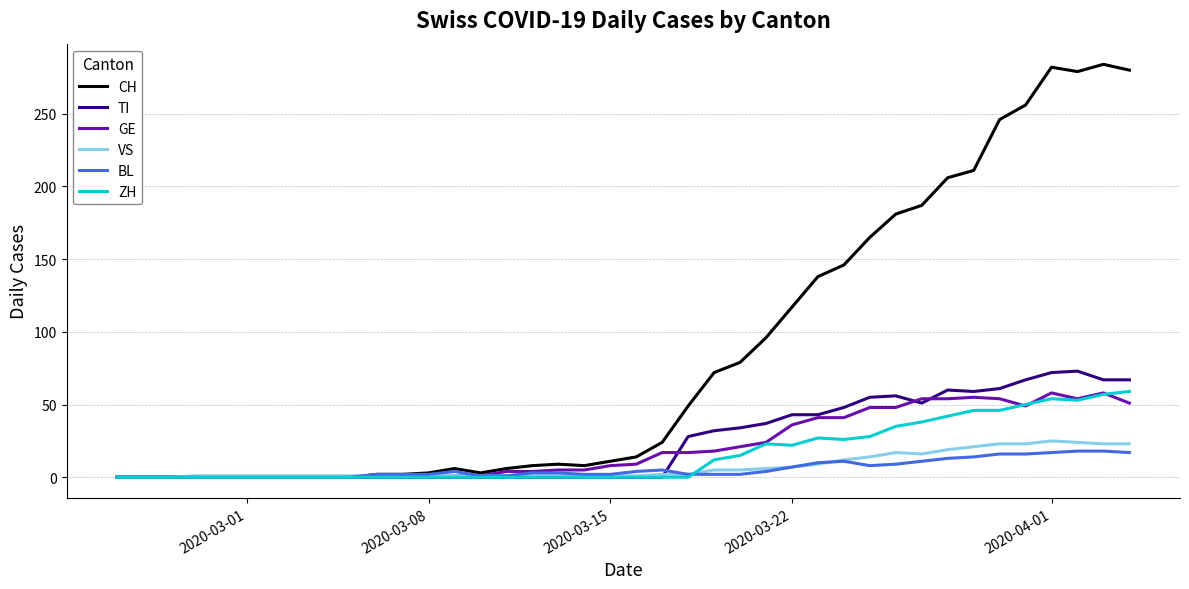

Which series has the widest spread of values?

CH